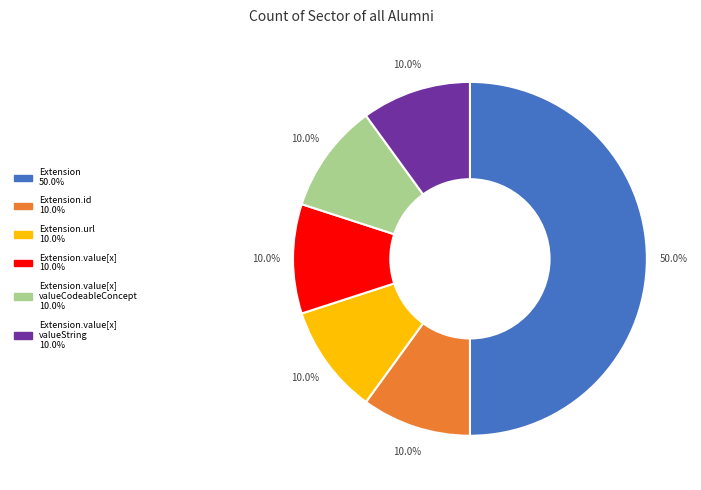

How many slices are in this pie chart?

6